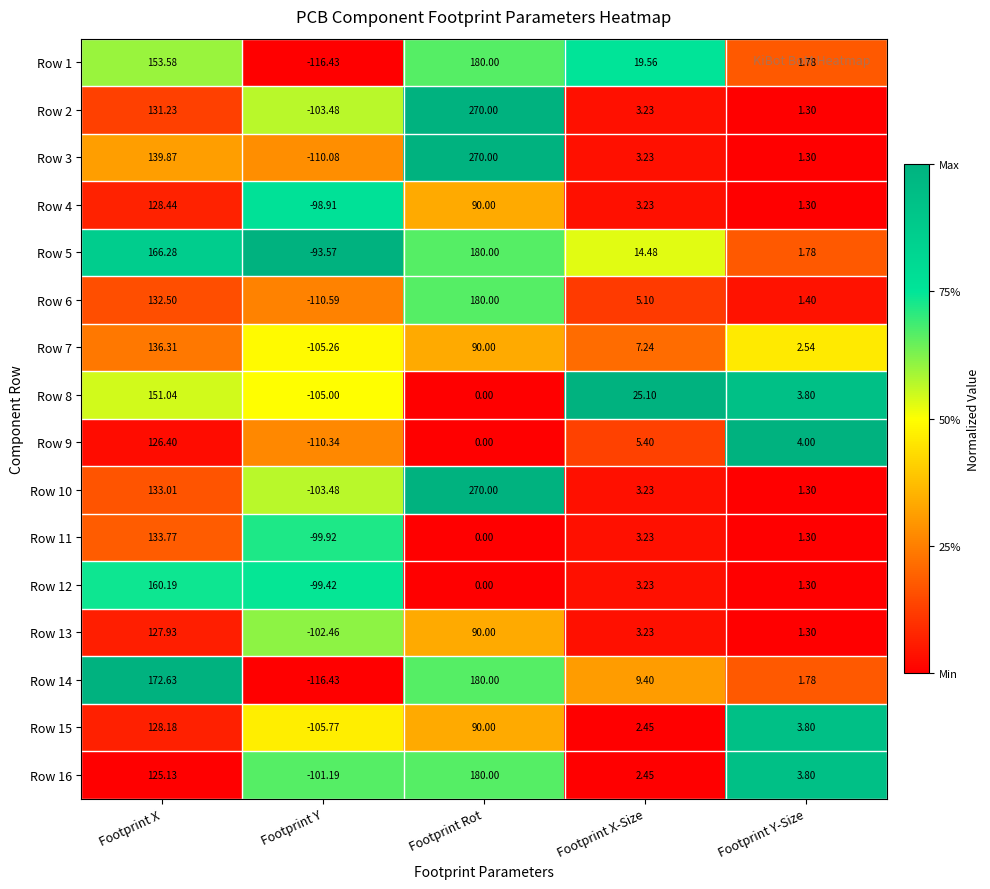

Where is Row 6 nearest to the value 34?

Footprint X-Size